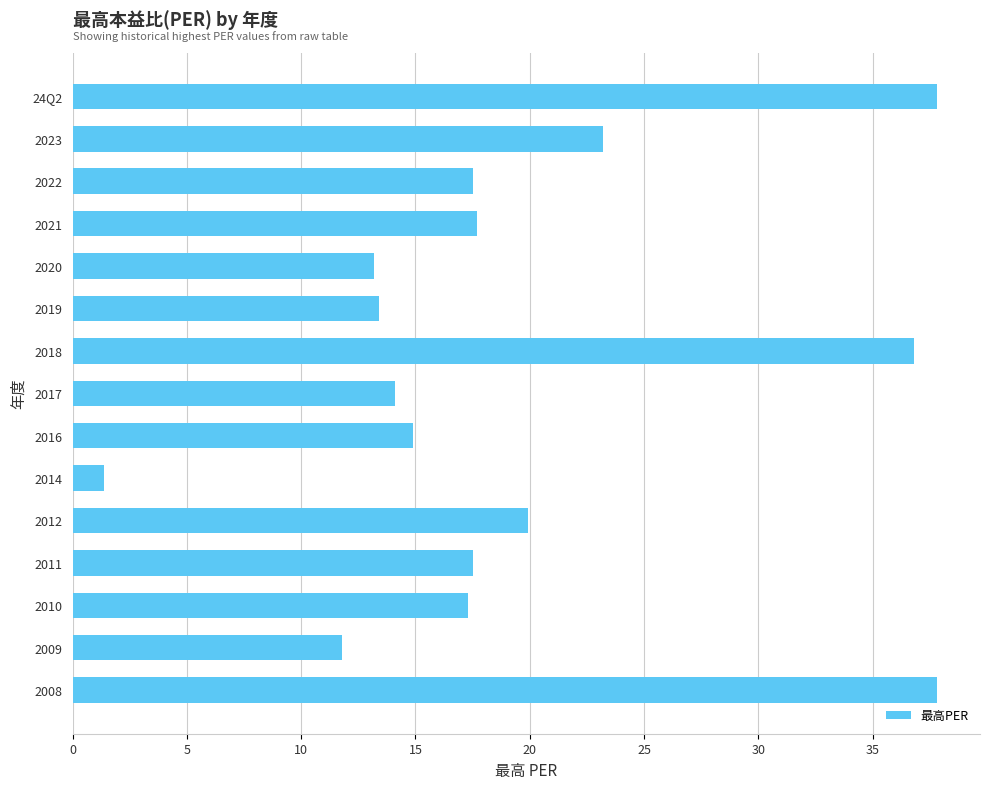

What is the change in value from 2009 to 2023?

+11.4